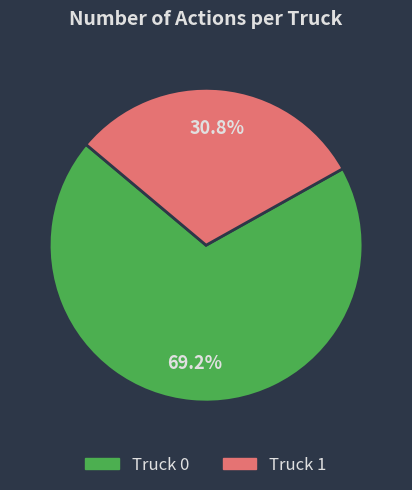

The Truck 1 slice represents 31% of the pie. True or false?

True